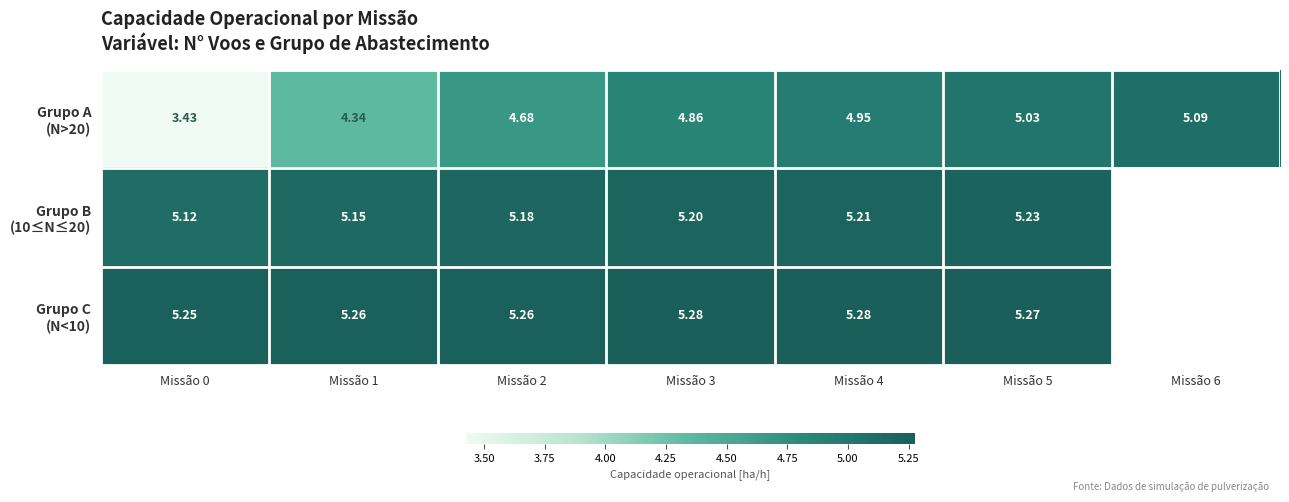

The Grupo C (N<10) series shows 8.9 at Missão 3. True or false?

False